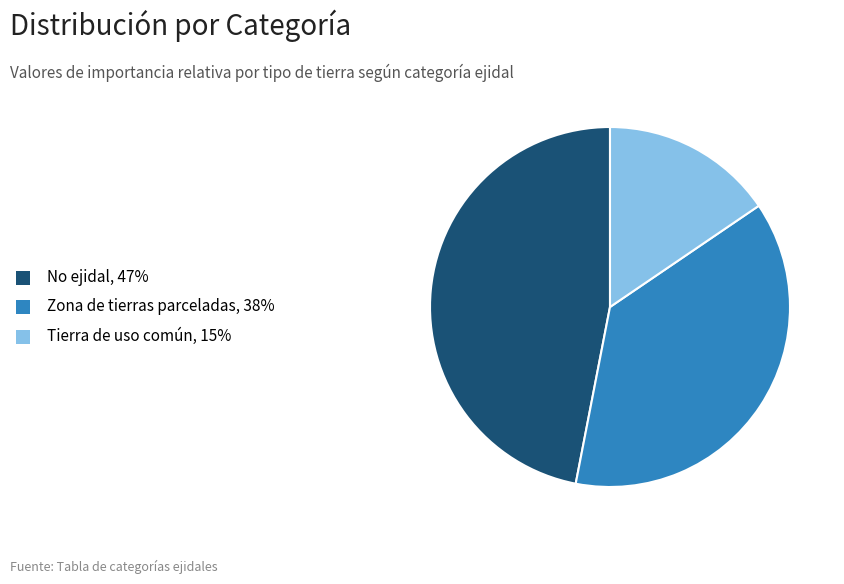

Which has a higher value, Zona de tierras parceladas or No ejidal?

No ejidal